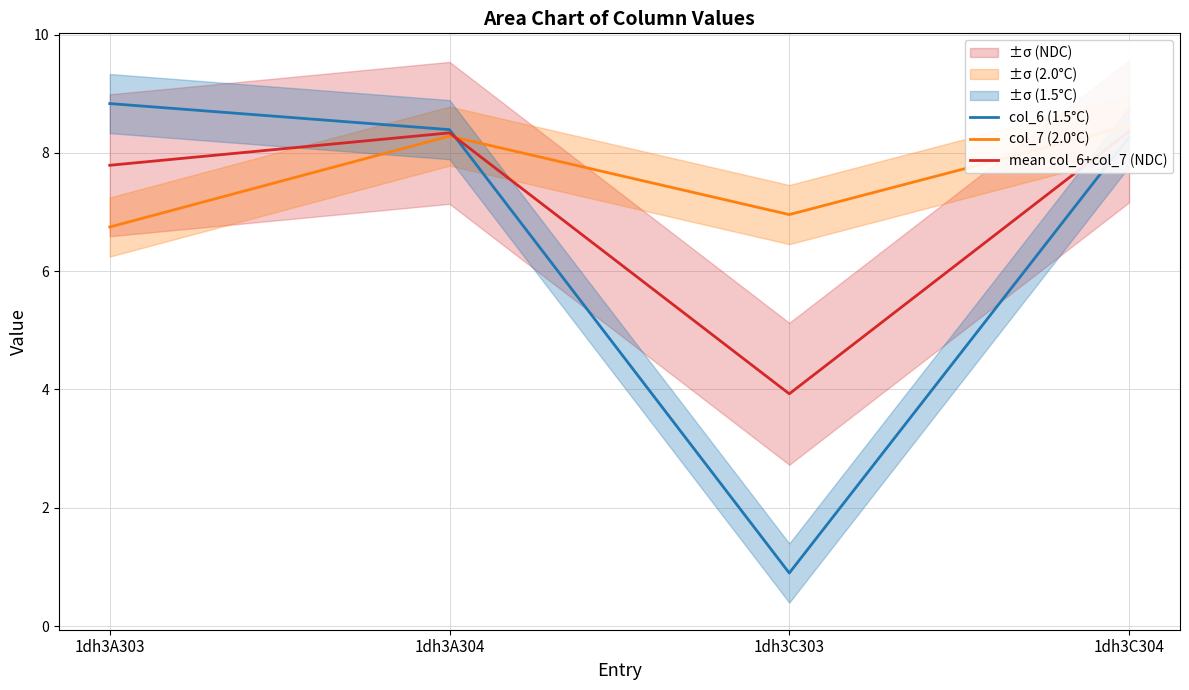

What are all the series names shown in the legend?

col_6 (1.5°C), col_7 (2.0°C), mean col_6+col_7 (NDC)